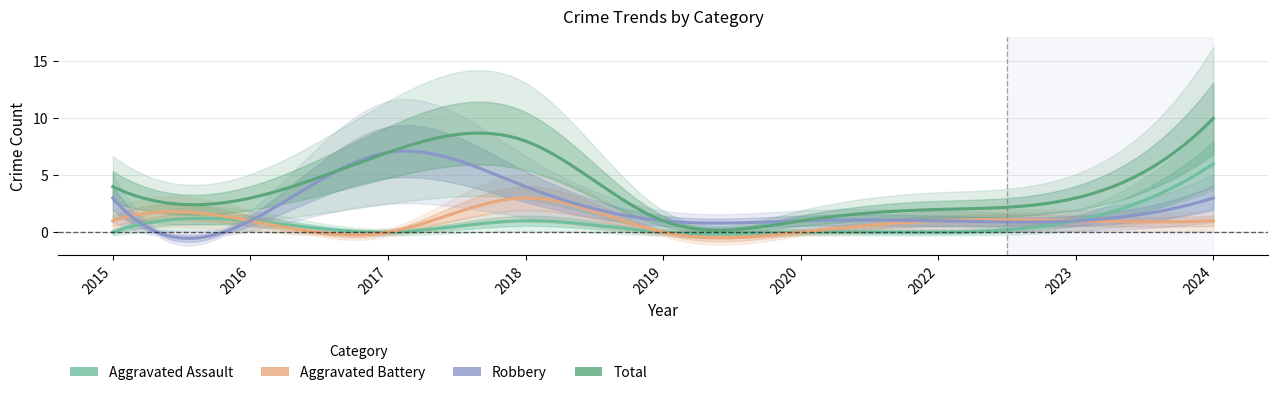

Which category has the highest value in the Robbery series?

2017